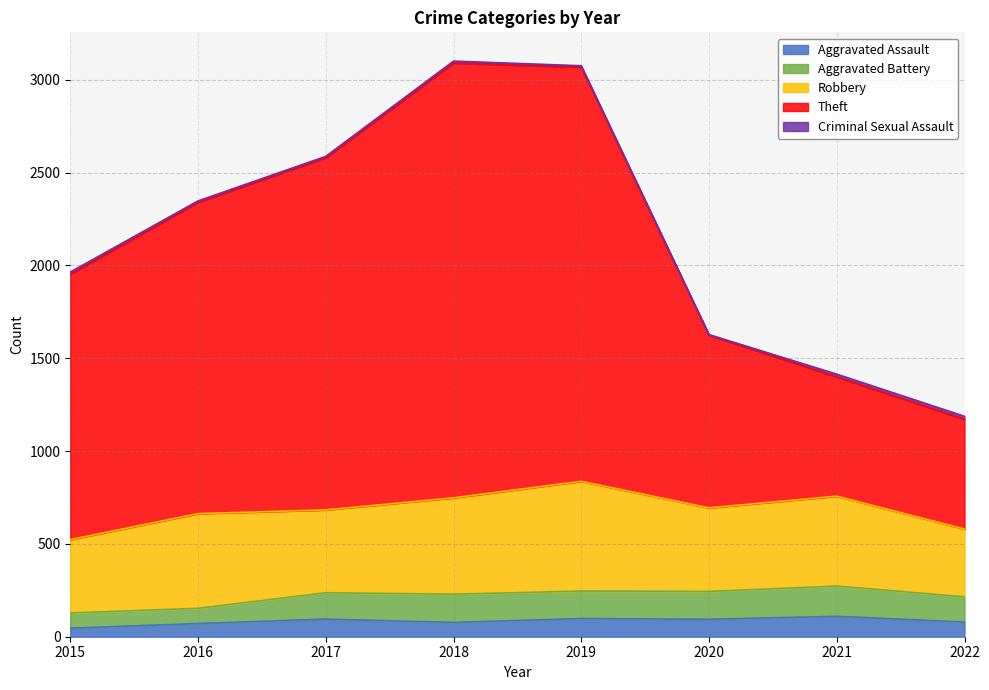

What is the sum of all Aggravated Assault values?

670